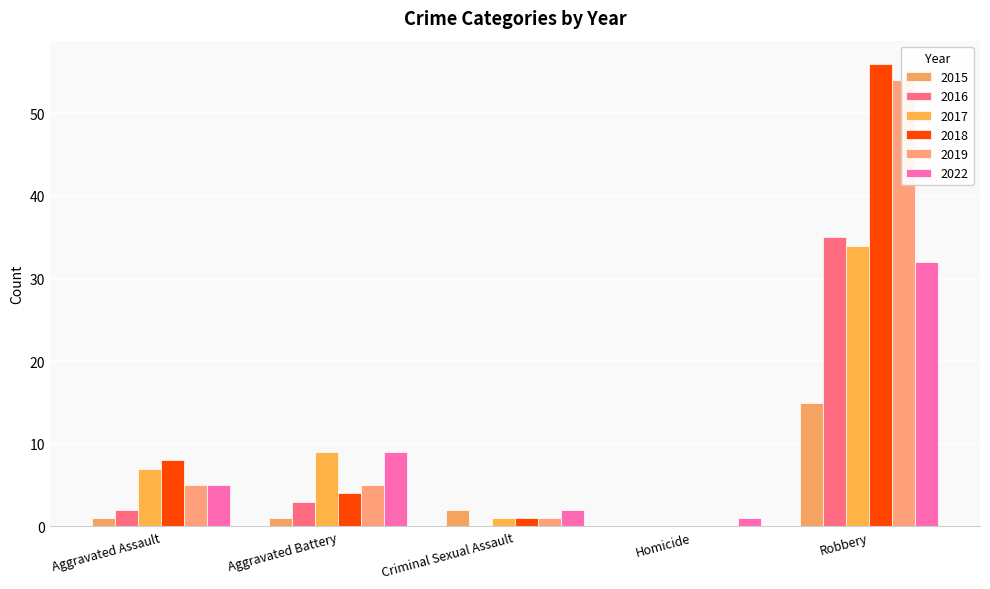

Is it true that 2022 equals 9 at Aggravated Battery?

True